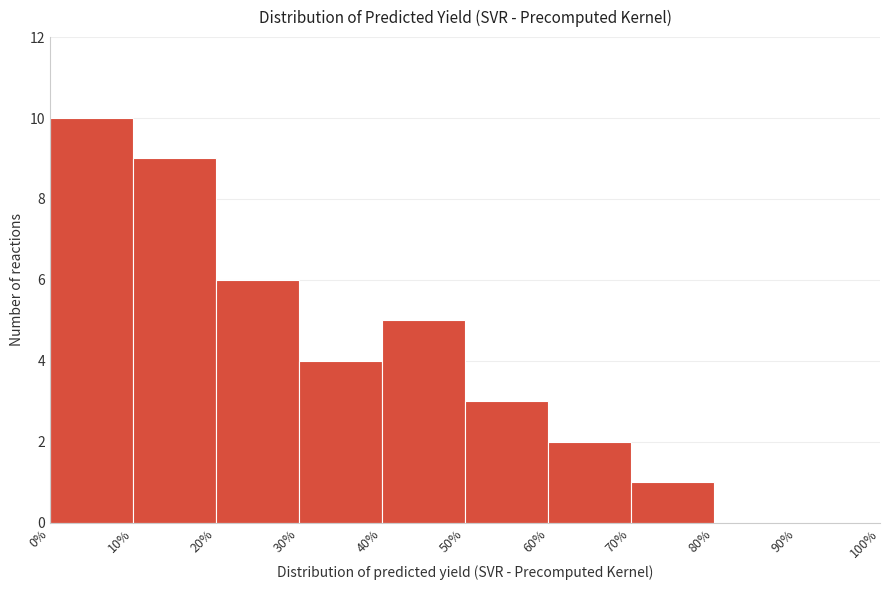

Over which range of the x-axis is the bar tallest?

0% to 10%